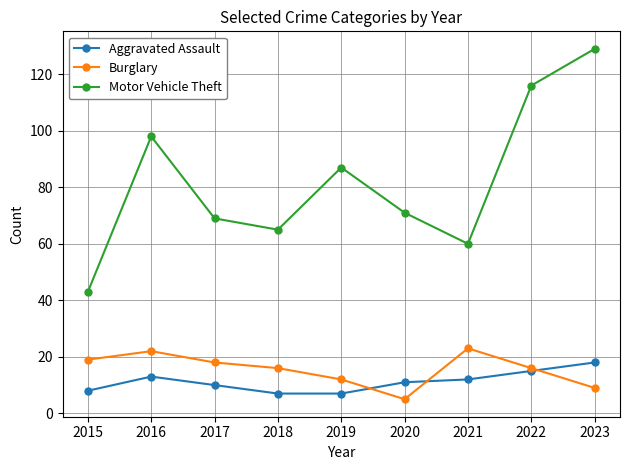

Is the value of Aggravated Assault at 2018 greater than the value of Burglary at 2017?

No